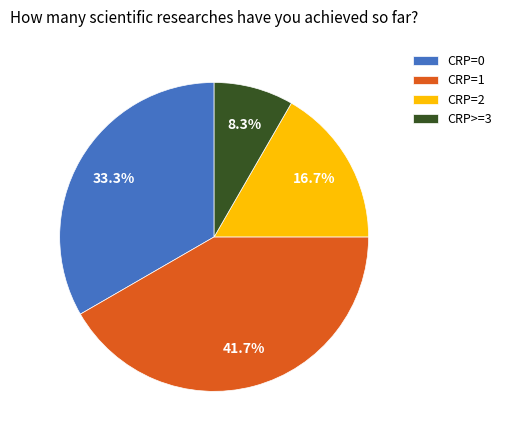

Is there any slice that represents more than half of the pie?

No